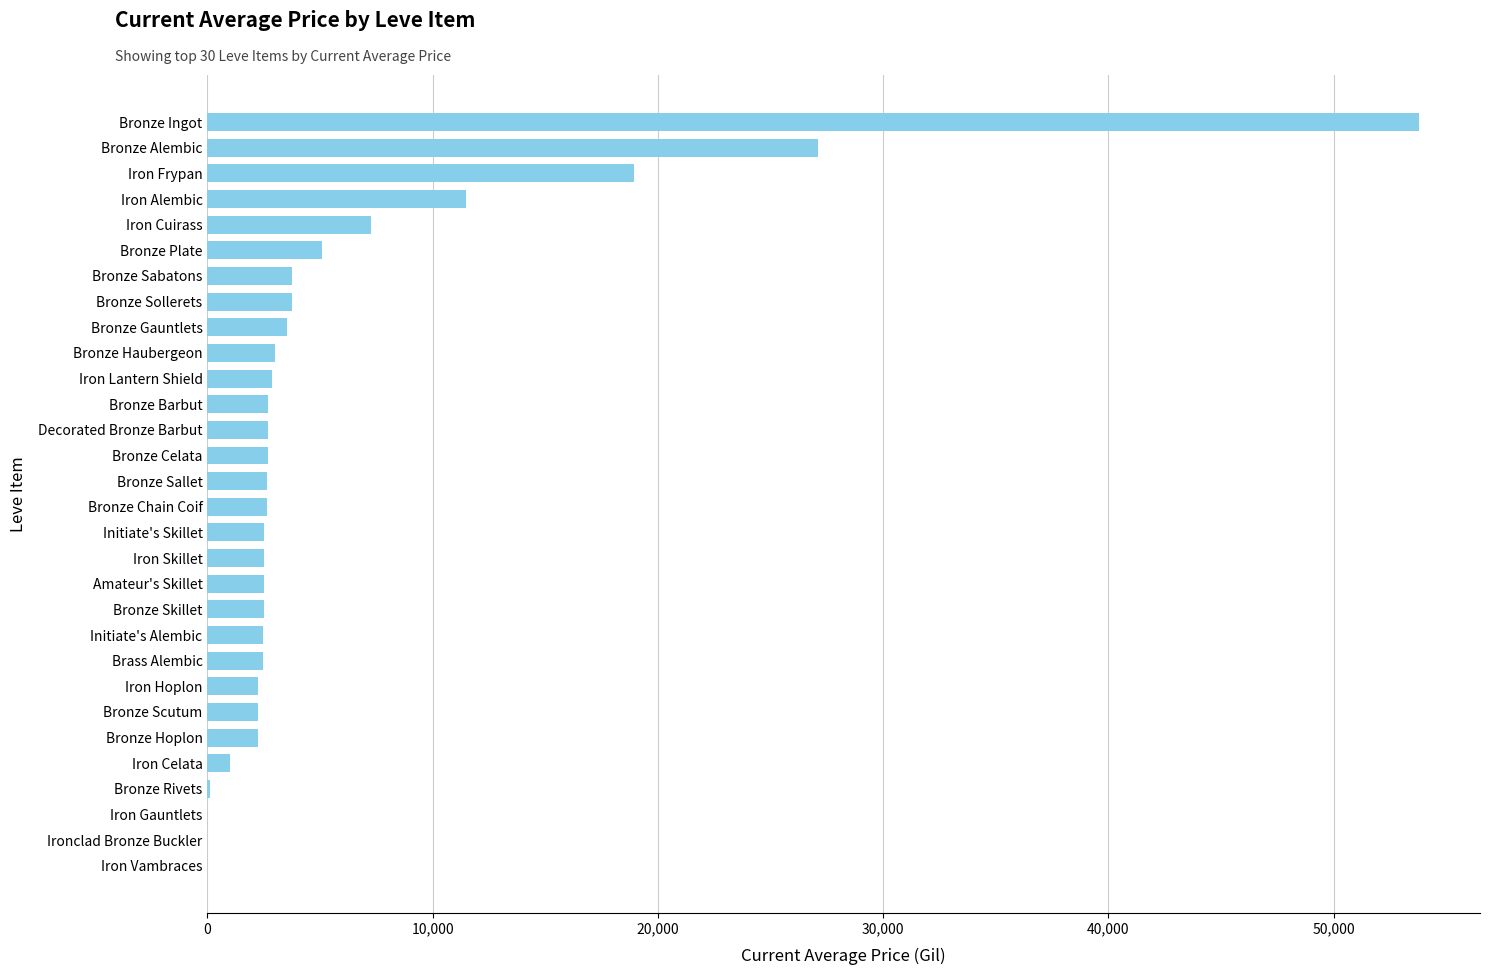

What is the change in value from Iron Cuirass to Bronze Chain Coif?

-4598.3